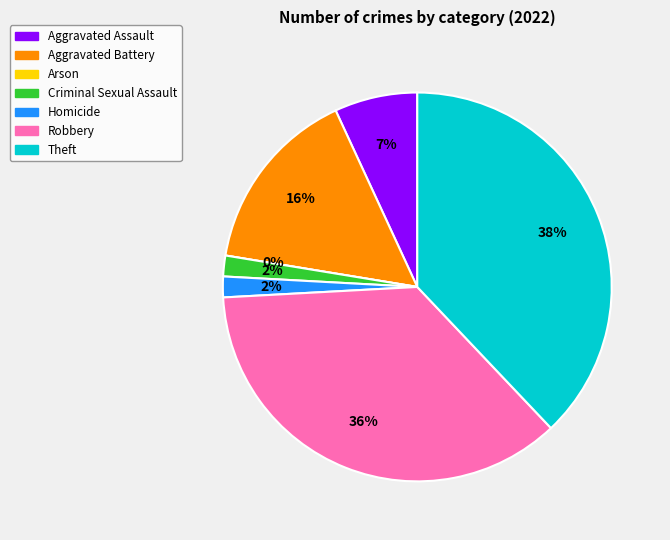

How many segments does this pie chart have?

7